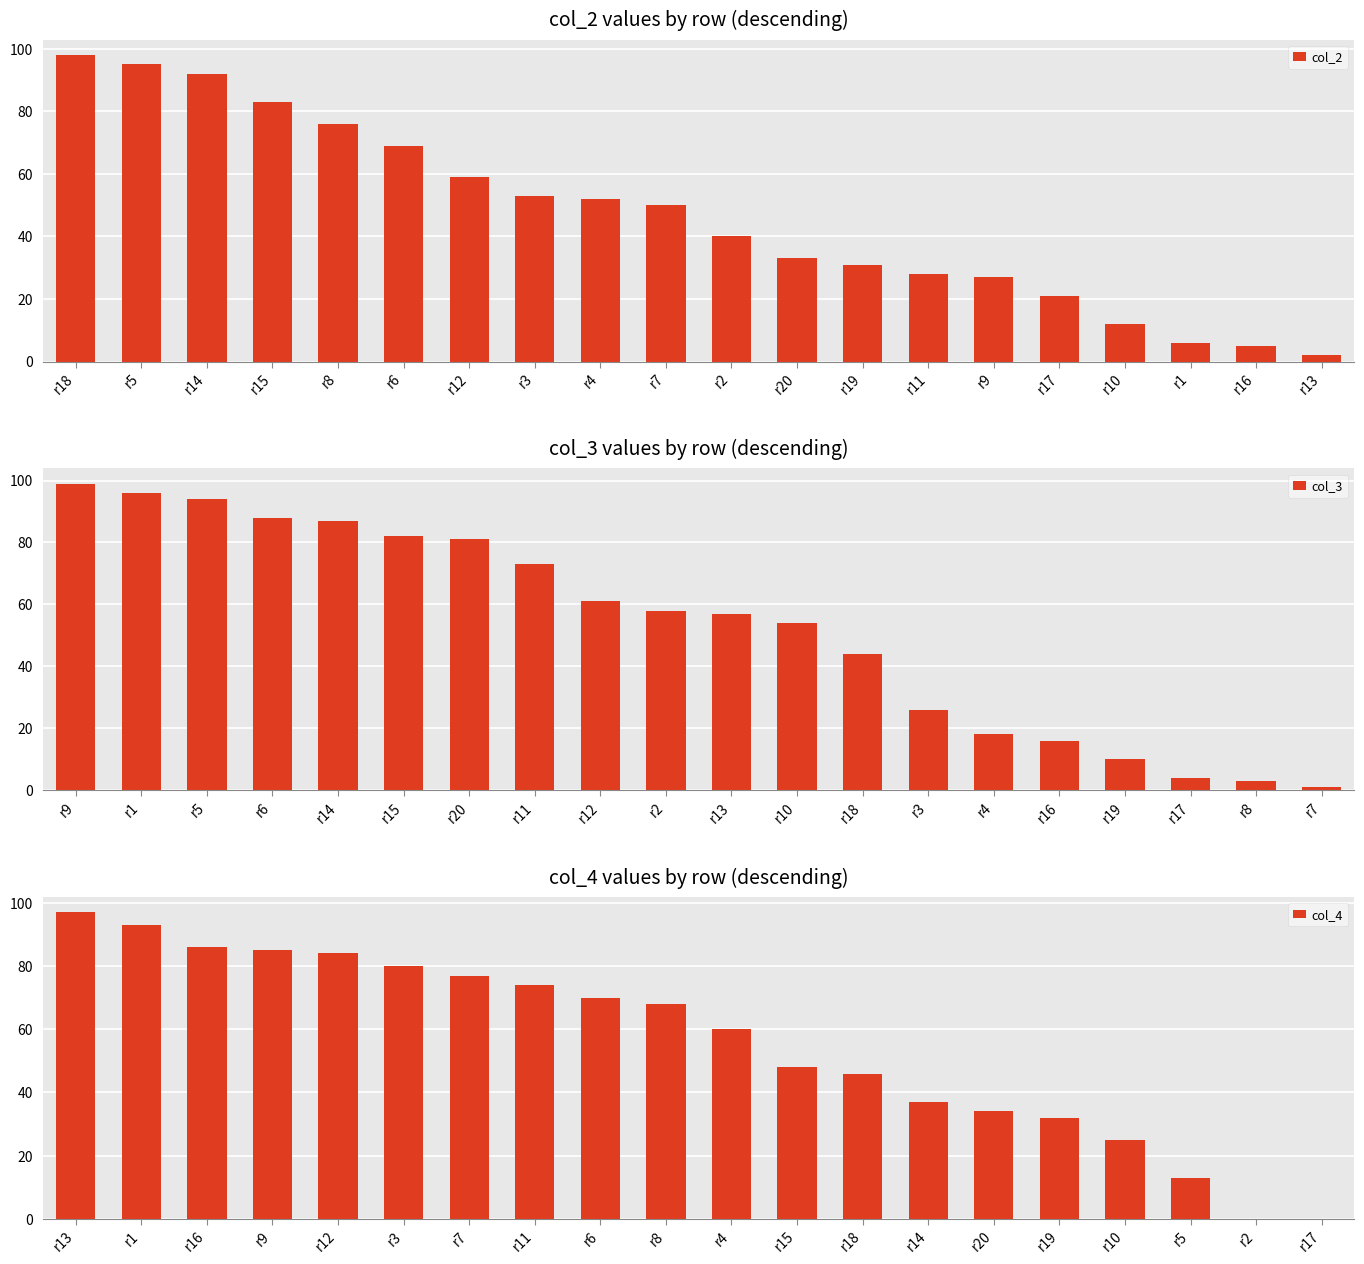

The value of col_2 at r7 is 50. True or false?

True